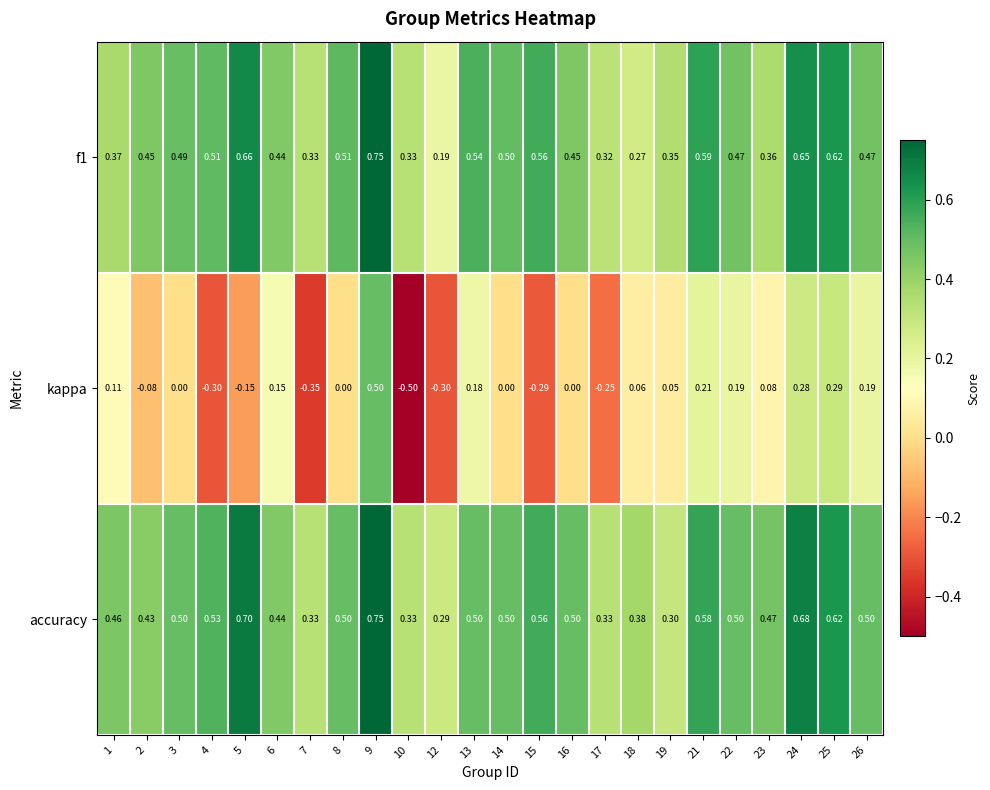

What is the total value across all series at 4?

0.7